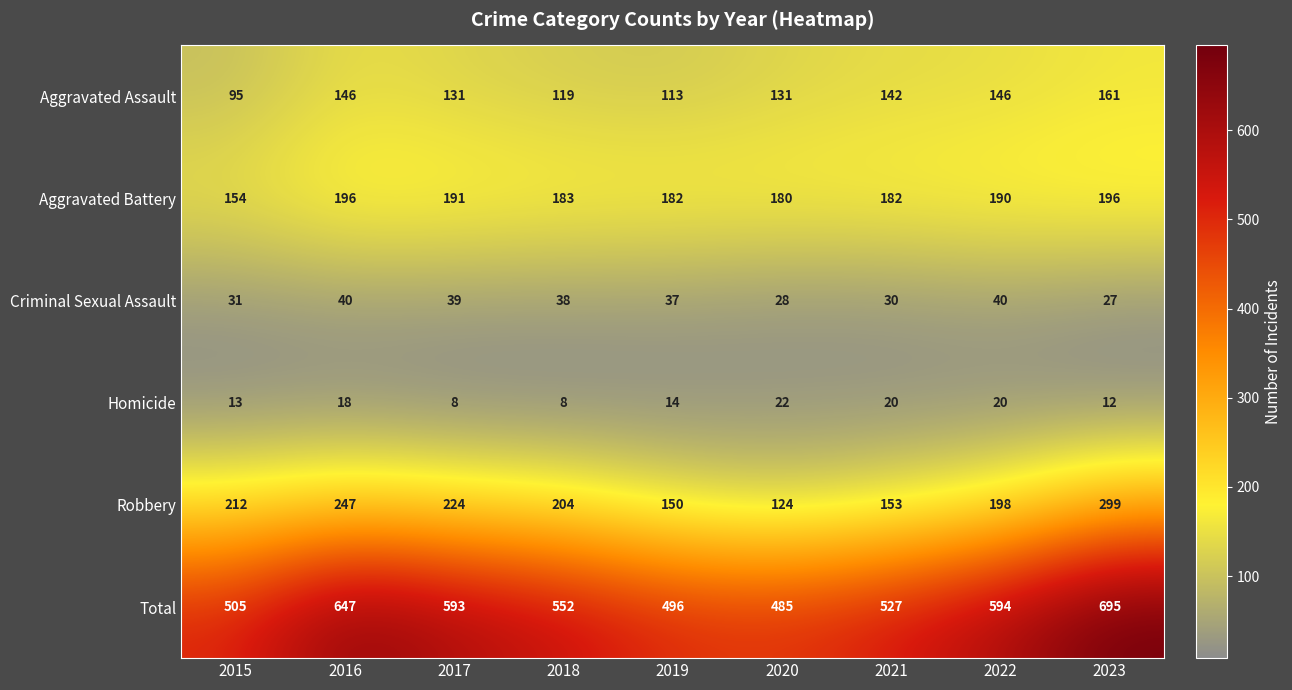

At 2018, list the series in order from largest to smallest.

Total, Robbery, Aggravated Battery, Aggravated Assault, Criminal Sexual Assault, Homicide